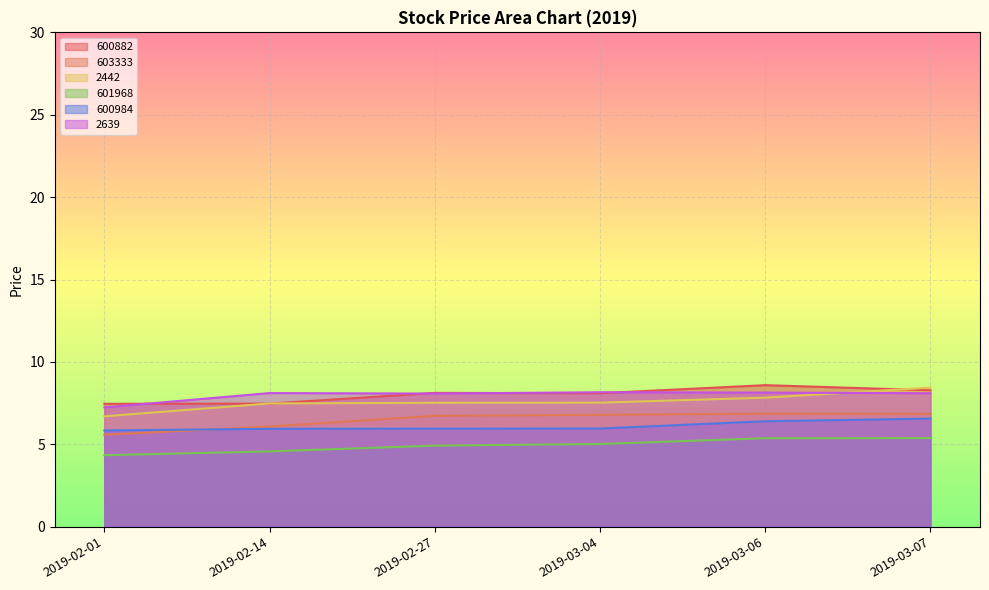

List the labels in order of 2442 value, smallest first.

2019-02-01, 2019-02-14, 2019-02-27, 2019-03-04, 2019-03-06, 2019-03-07